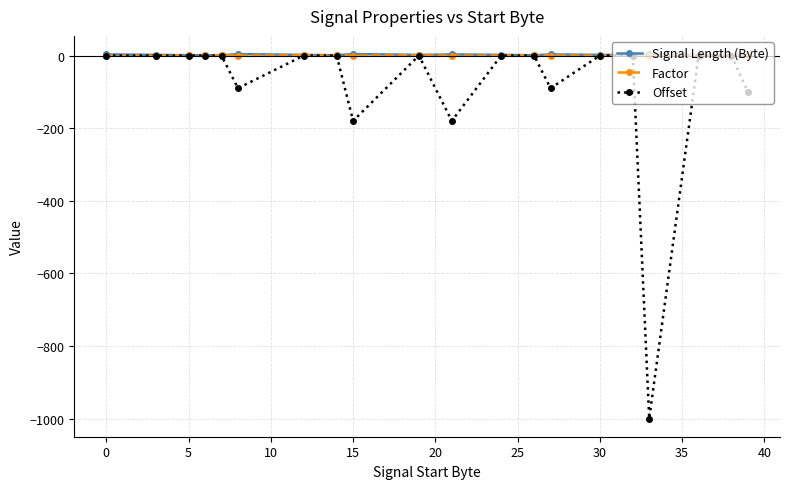

True or false: Signal Length (Byte) has more than 2 points higher than both neighbors.

True